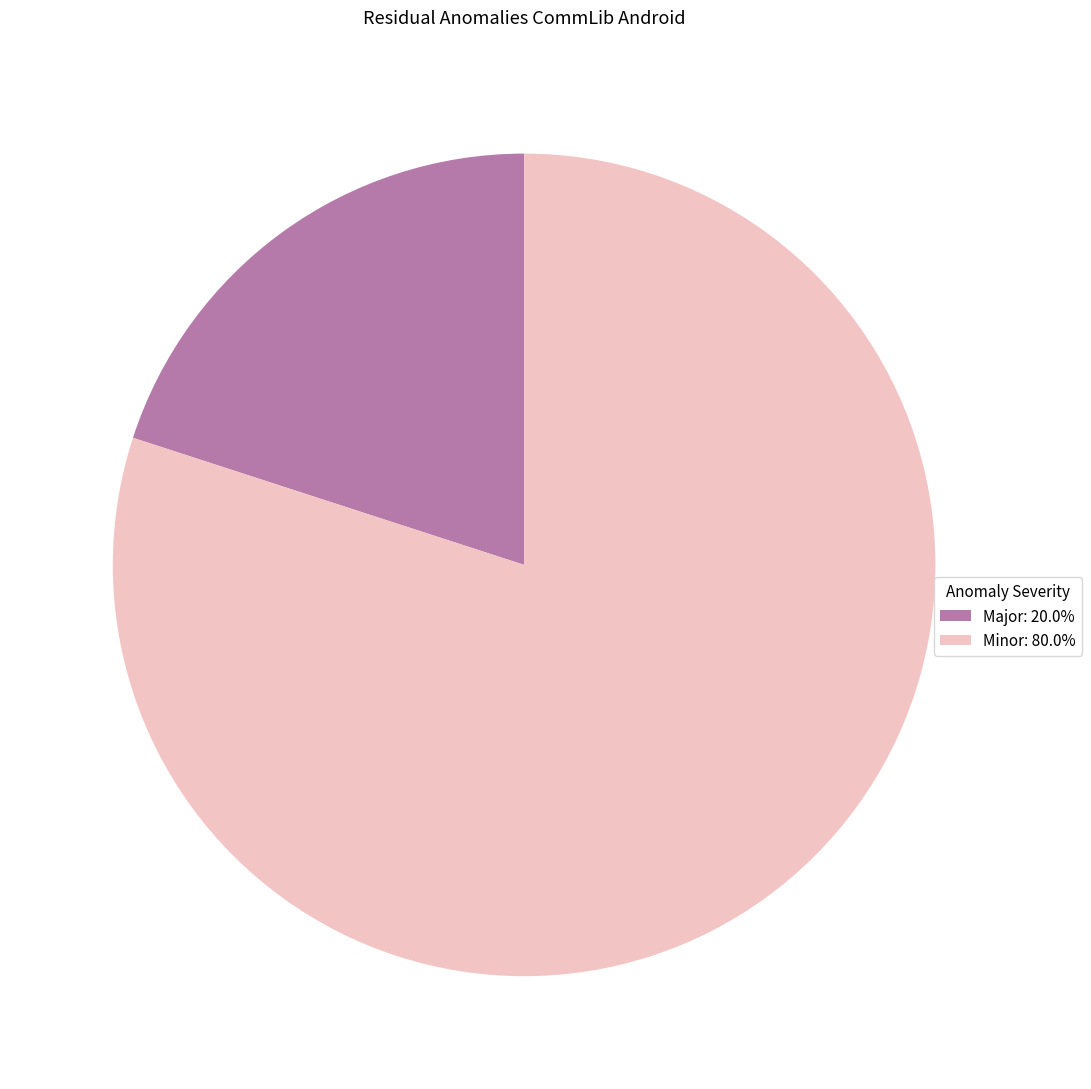

Approximately how many times larger is the value at Minor: 80.0% compared to Major: 20.0%?

4.0